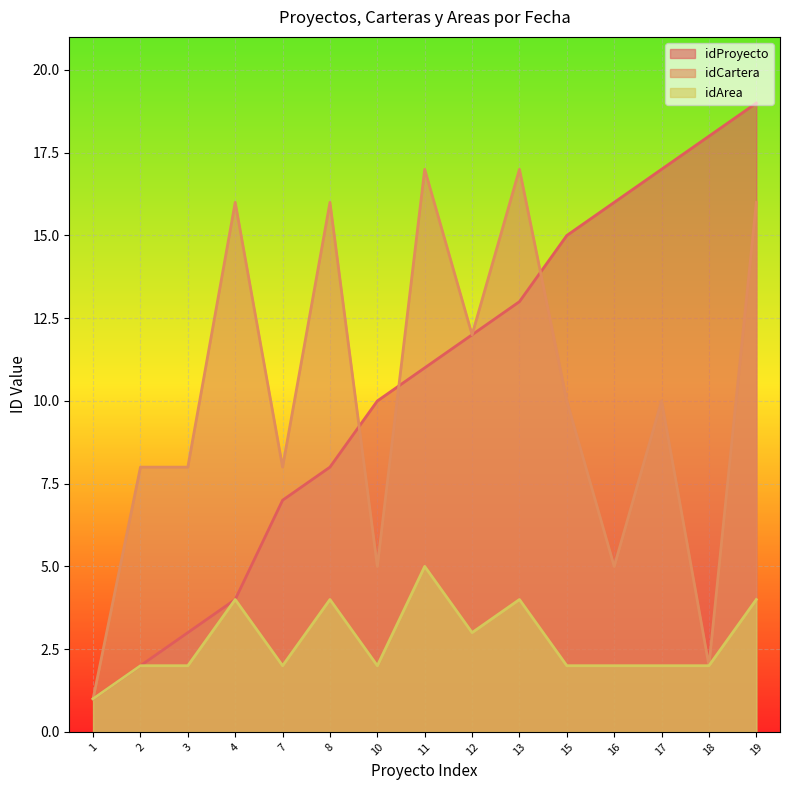

The value of idProyecto at 7 is 2. True or false?

False